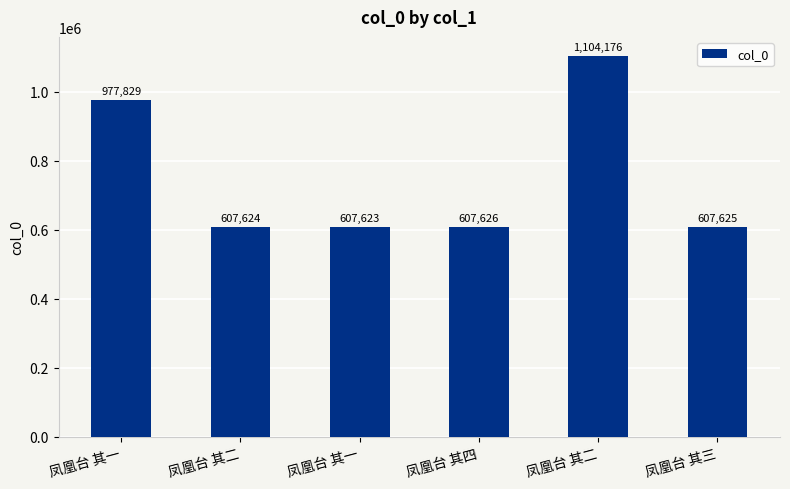

What is the difference between the second highest and minimum values?

370206